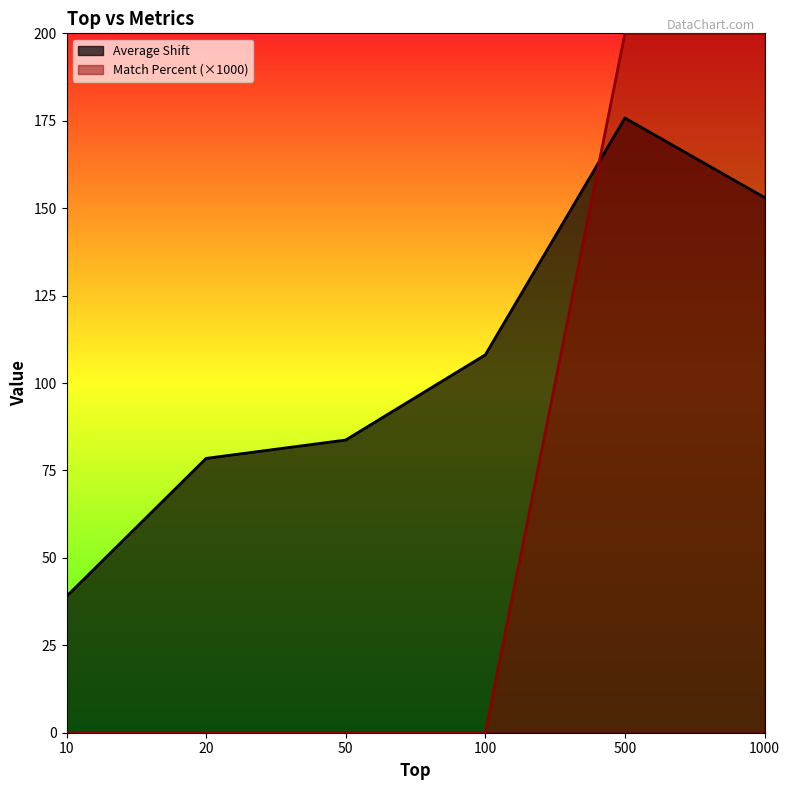

The value of Average Shift at 1000 is 261.2. True or false?

False